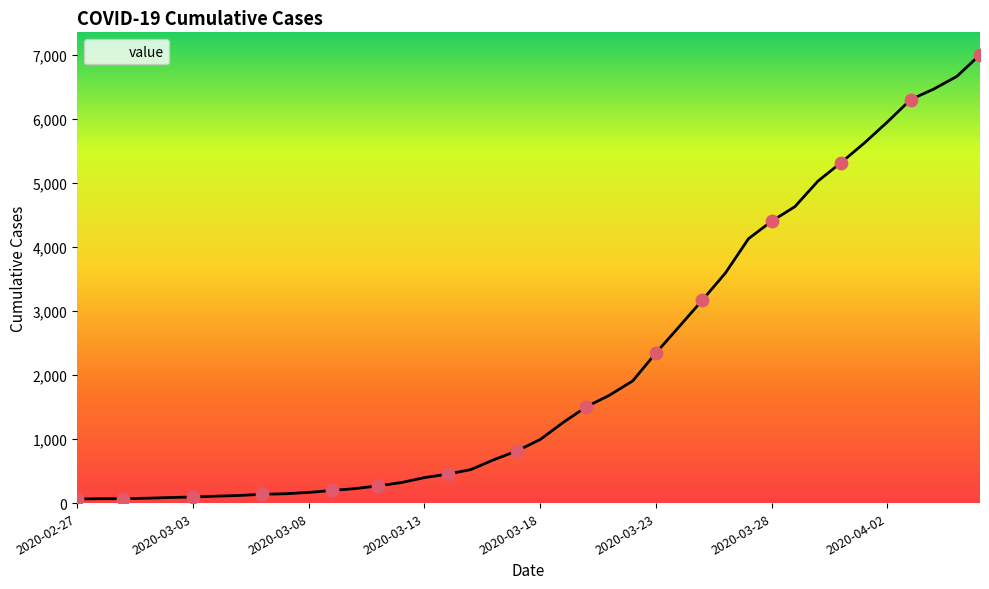

What is the difference between the maximum and minimum values?

6940